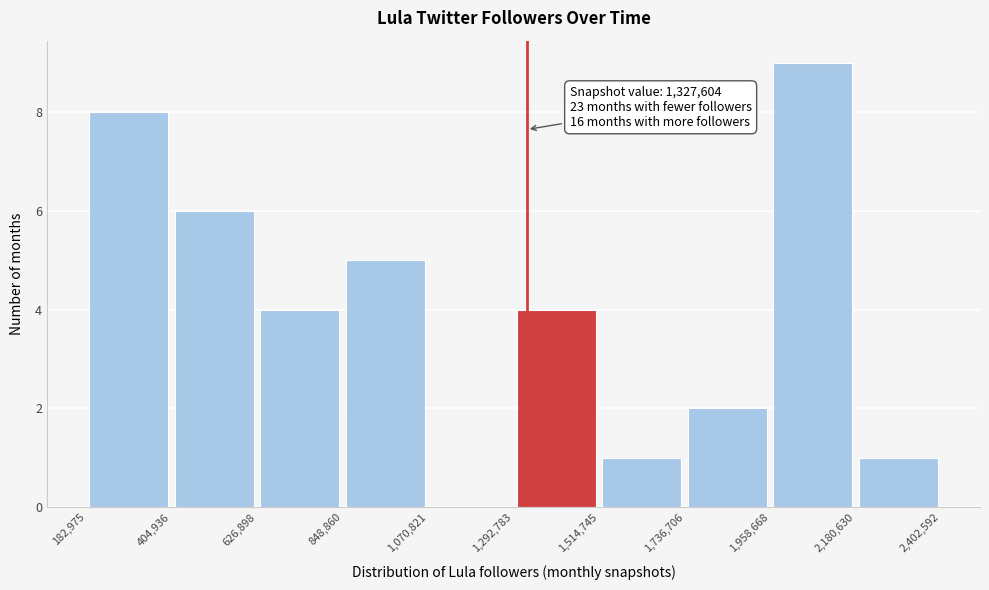

Over which range of the x-axis is the bar tallest?

1,958,668 to 2,180,630